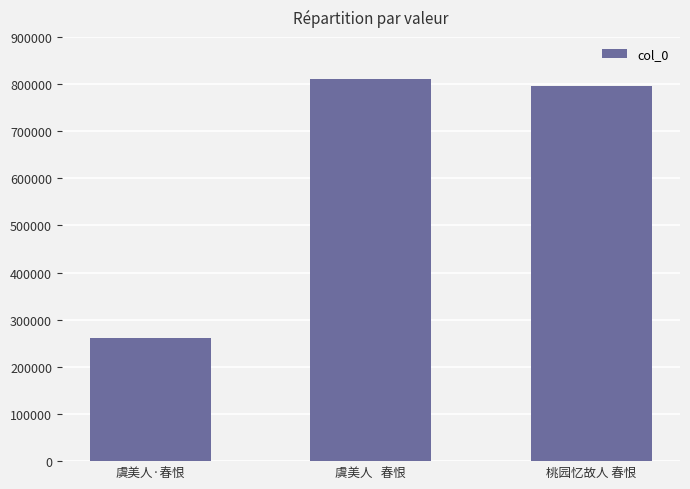

What is the label of the 3rd bar from the right?

虞美人·春恨